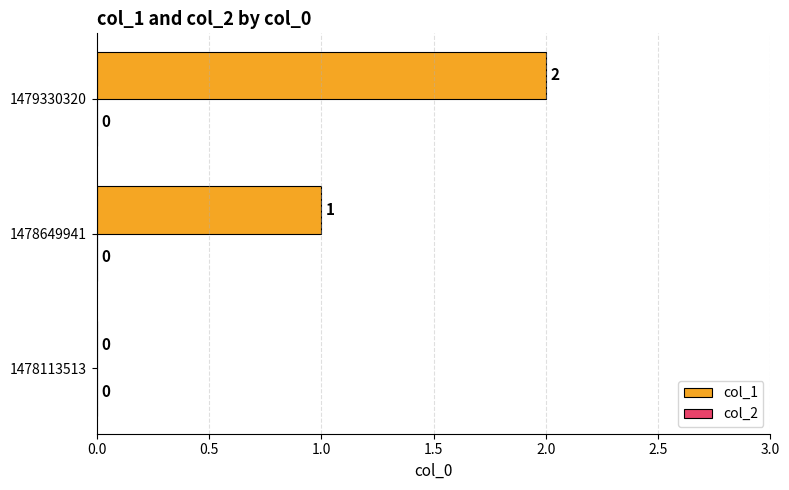

Is it true that the value at 1478113513 is -1?

False